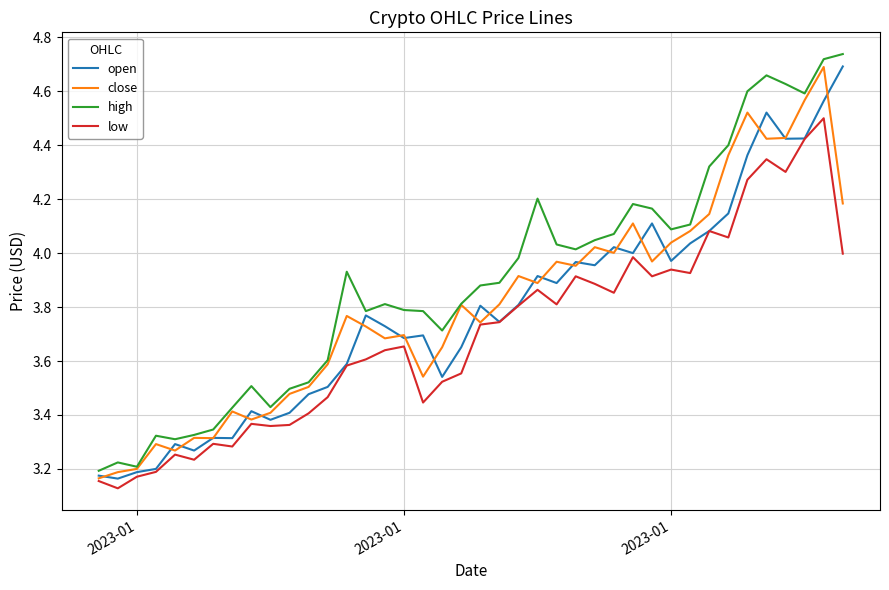

Which series has the largest total across all categories?

high